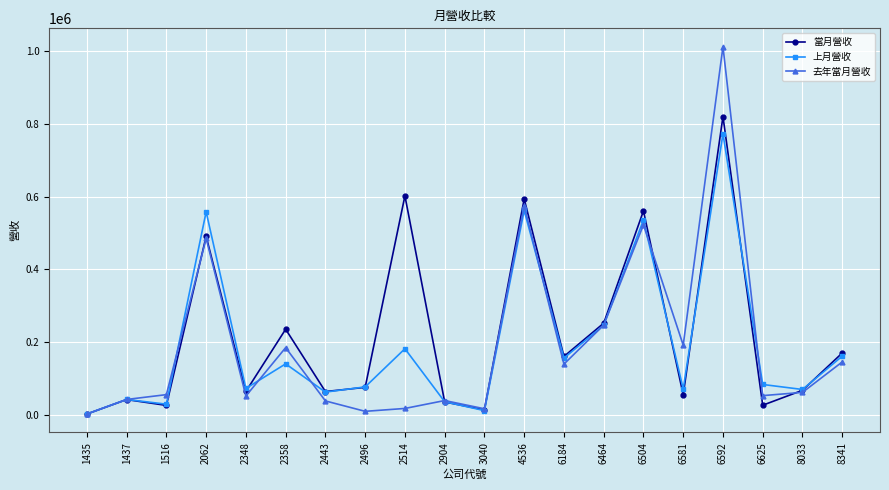

The 去年當月營收 series shows 52202 at 2348. True or false?

True